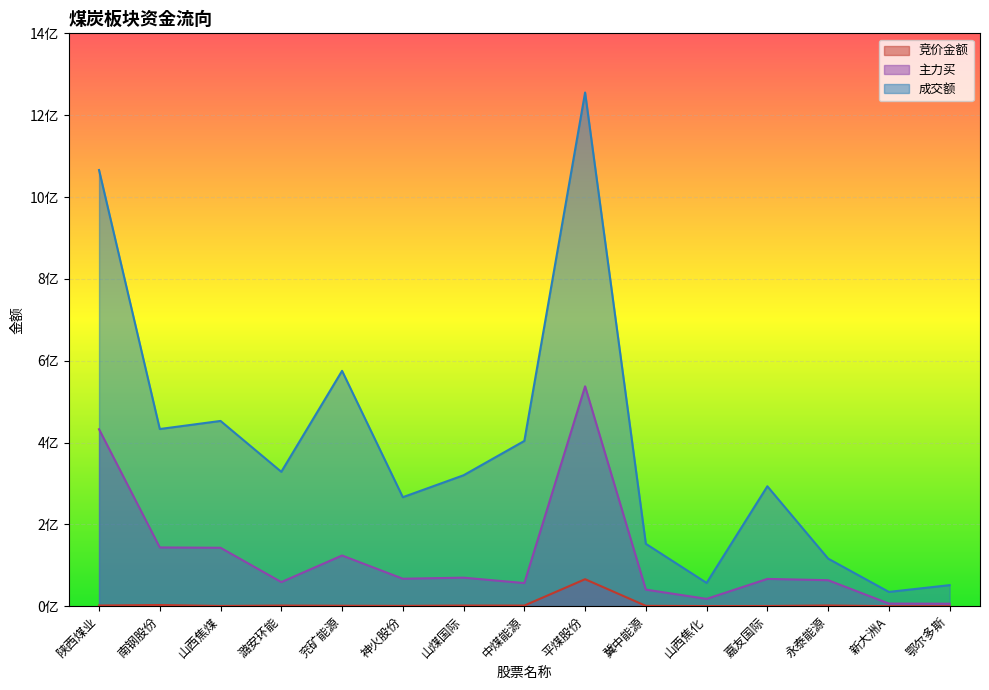

What is the sum of all 主力买 values?

1832760122